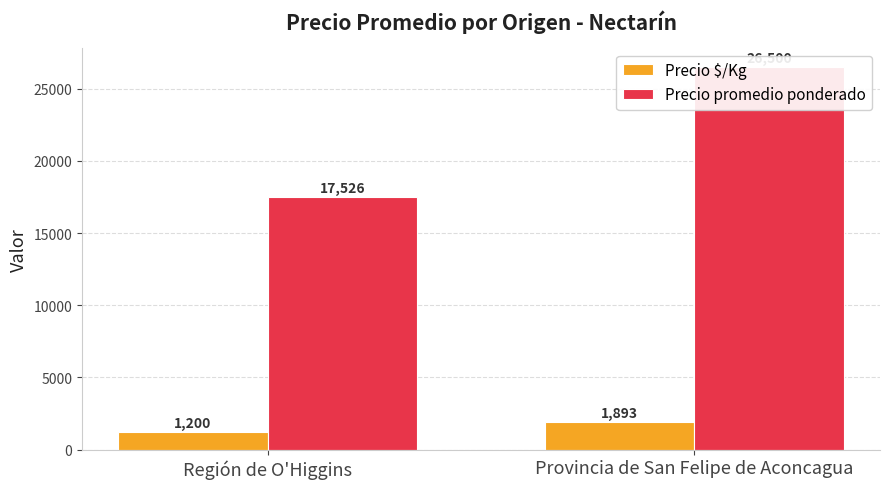

What is the average value of the Precio promedio ponderado series?

22013